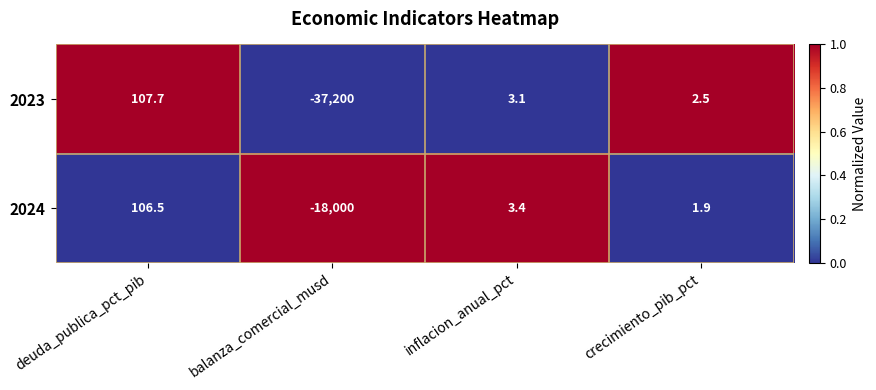

At which category is the sum across all series the highest?

deuda_publica_pct_pib